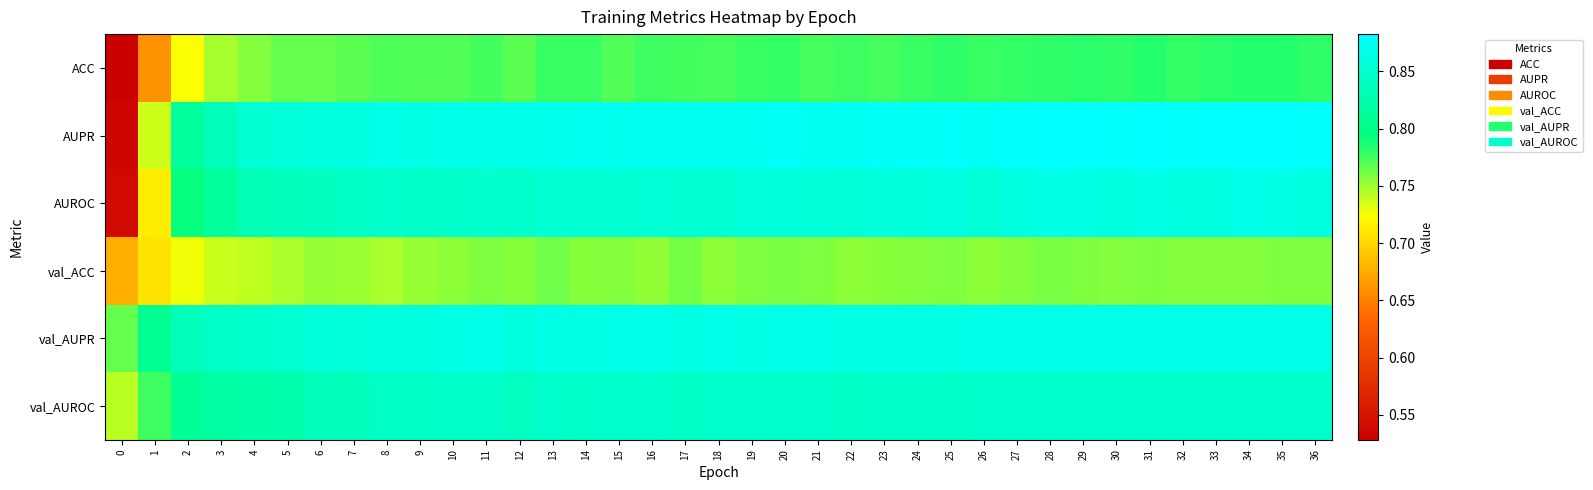

Reading right to left, extract all data points from this chart.

ACC: 36=0.8	35=0.8	34=0.8	33=0.8	32=0.8	31=0.8	30=0.8	29=0.8	28=0.8	27=0.8	26=0.8	25=0.8	24=0.8	23=0.8	22=0.8	21=0.8	20=0.8	19=0.8	18=0.8	17=0.8	16=0.8	15=0.8	14=0.8	13=0.8	12=0.8	11=0.8	10=0.8	9=0.8	8=0.8	7=0.8	6=0.8	5=0.8	4=0.8	3=0.7	2=0.7	1=0.7	0=0.5
AUPR: 36=0.9	35=0.9	34=0.9	33=0.9	32=0.9	31=0.9	30=0.9	29=0.9	28=0.9	27=0.9	26=0.9	25=0.9	24=0.9	23=0.9	22=0.9	21=0.9	20=0.9	19=0.9	18=0.9	17=0.9	16=0.9	15=0.9	14=0.9	13=0.9	12=0.9	11=0.9	10=0.9	9=0.9	8=0.9	7=0.9	6=0.9	5=0.9	4=0.9	3=0.8	2=0.8	1=0.7	0=0.5
AUROC: 36=0.9	35=0.9	34=0.9	33=0.9	32=0.9	31=0.9	30=0.9	29=0.9	28=0.9	27=0.9	26=0.9	25=0.9	24=0.9	23=0.9	22=0.9	21=0.9	20=0.9	19=0.9	18=0.9	17=0.9	16=0.9	15=0.9	14=0.9	13=0.9	12=0.8	11=0.8	10=0.8	9=0.8	8=0.8	7=0.8	6=0.8	5=0.8	4=0.8	3=0.8	2=0.8	1=0.7	0=0.5
val_ACC: 36=0.8	35=0.8	34=0.8	33=0.8	32=0.8	31=0.8	30=0.8	29=0.8	28=0.8	27=0.8	26=0.8	25=0.8	24=0.8	23=0.8	22=0.8	21=0.8	20=0.8	19=0.8	18=0.8	17=0.8	16=0.8	15=0.8	14=0.8	13=0.8	12=0.8	11=0.8	10=0.8	9=0.8	8=0.7	7=0.8	6=0.8	5=0.7	4=0.7	3=0.7	2=0.7	1=0.7	0=0.7
val_AUPR: 36=0.9	35=0.9	34=0.9	33=0.9	32=0.9	31=0.9	30=0.9	29=0.9	28=0.9	27=0.9	26=0.9	25=0.9	24=0.9	23=0.9	22=0.9	21=0.9	20=0.9	19=0.9	18=0.9	17=0.9	16=0.9	15=0.9	14=0.9	13=0.9	12=0.9	11=0.9	10=0.9	9=0.9	8=0.9	7=0.9	6=0.9	5=0.8	4=0.8	3=0.8	2=0.8	1=0.8	0=0.8
val_AUROC: 36=0.8	35=0.8	34=0.8	33=0.8	32=0.8	31=0.8	30=0.8	29=0.8	28=0.8	27=0.8	26=0.8	25=0.8	24=0.8	23=0.8	22=0.8	21=0.8	20=0.8	19=0.8	18=0.8	17=0.8	16=0.8	15=0.8	14=0.8	13=0.8	12=0.8	11=0.8	10=0.8	9=0.8	8=0.8	7=0.8	6=0.8	5=0.8	4=0.8	3=0.8	2=0.8	1=0.8	0=0.7